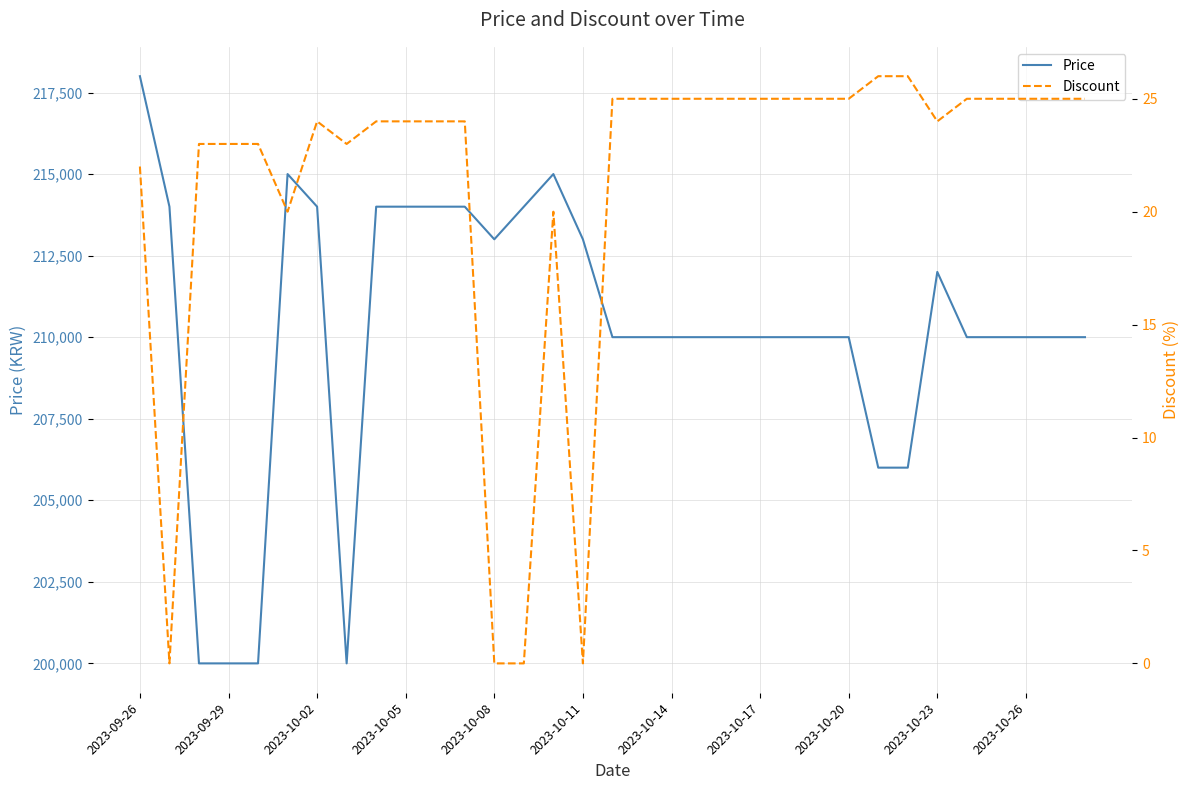

True or false: Discount has more than 0 points higher than both neighbors.

True